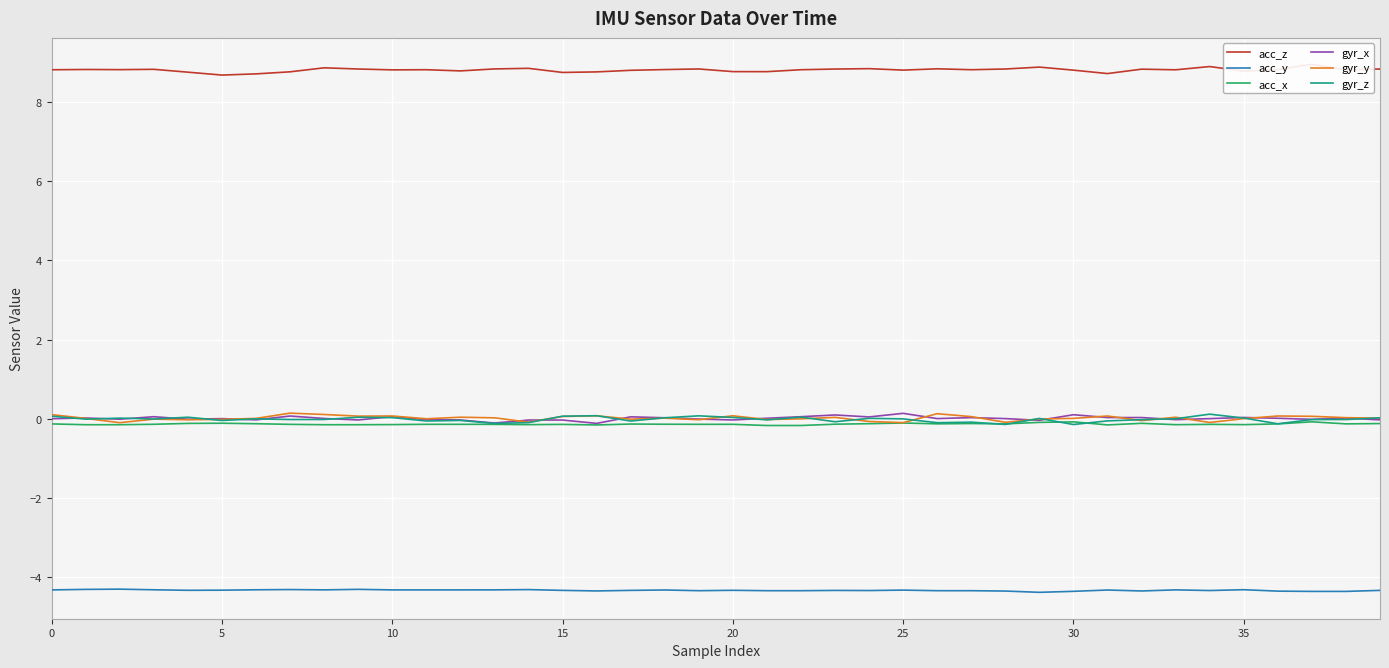

What are all the series names shown in the legend?

acc_z, acc_y, acc_x, gyr_x, gyr_y, gyr_z